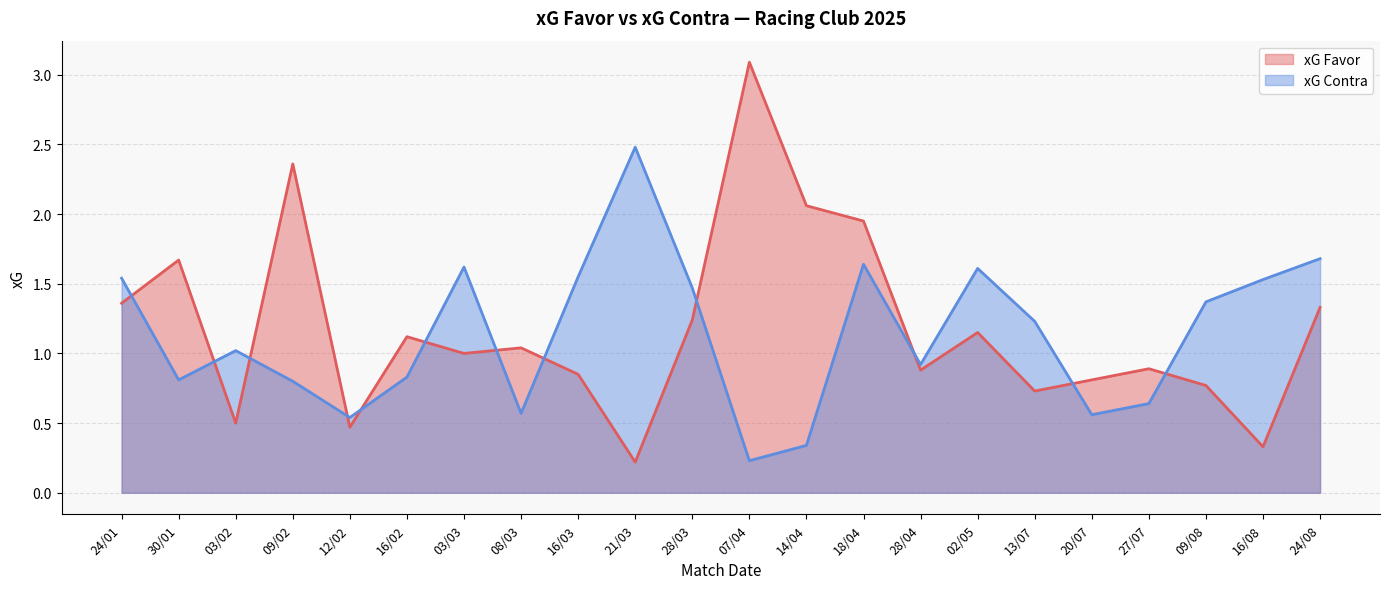

Between 16/03 and 24/08, which is larger?

24/08